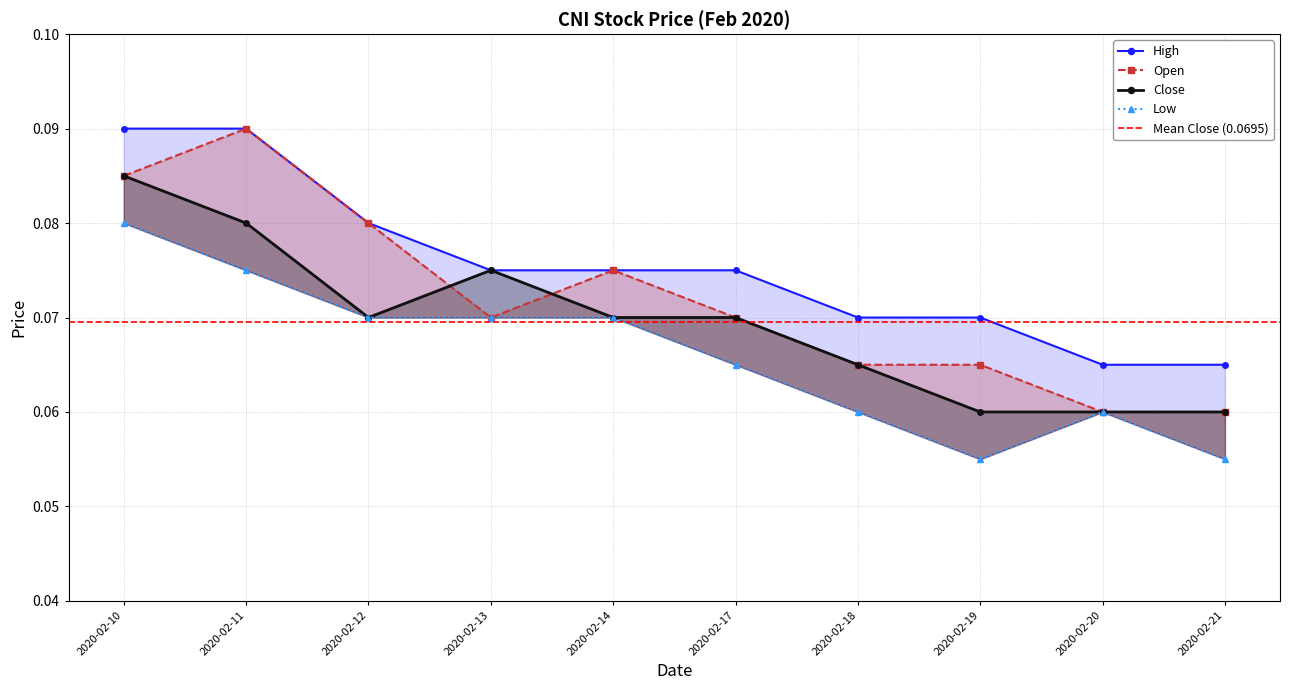

How many close values are between 0 and 1?

10